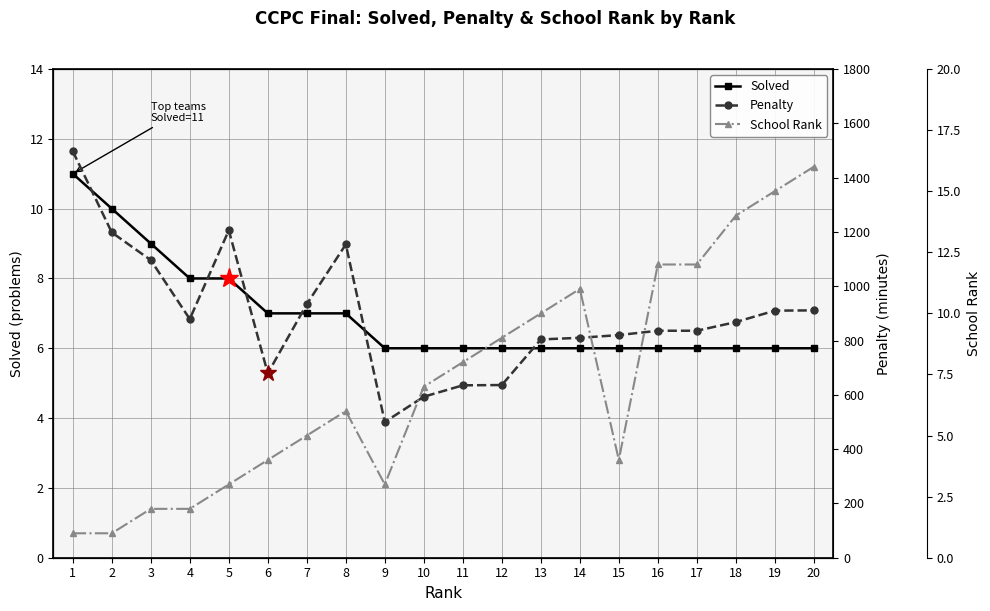

Reading right to left, list all the values displayed in this chart.

Solved: 20=6	19=6	18=6	17=6	16=6	15=6	14=6	13=6	12=6	11=6	10=6	9=6	8=7	7=7	6=7	5=8	4=8	3=9	2=10	1=11
Penalty: 20=911	19=910	18=868	17=836	16=836	15=820	14=810	13=804	12=636	11=635	10=593	9=500	8=1154	7=934	6=679	5=1206	4=879	3=1096	2=1198	1=1497
School Rank: 20=16	19=15	18=14	17=12	16=12	15=4	14=11	13=10	12=9	11=8	10=7	9=3	8=6	7=5	6=4	5=3	4=2	3=2	2=1	1=1